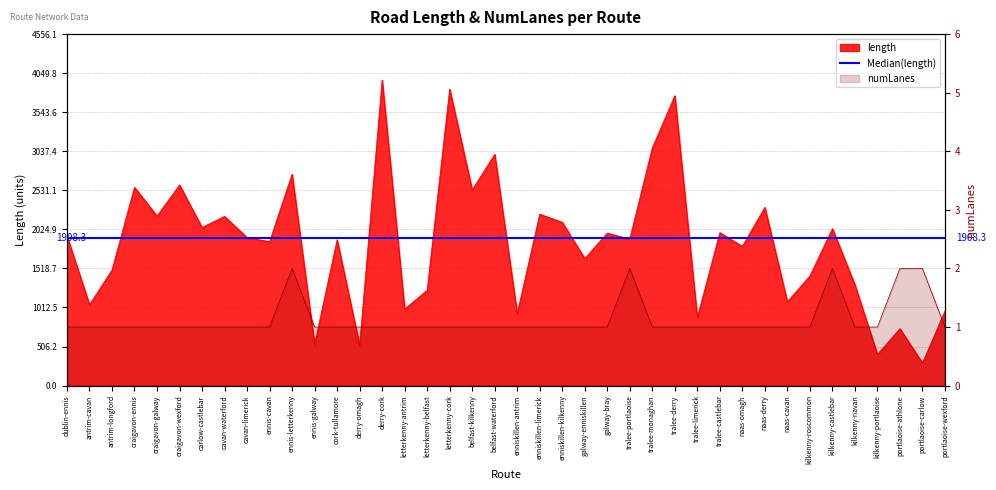

Is it true that length equals 1235.3 at letterkenny-belfast?

True